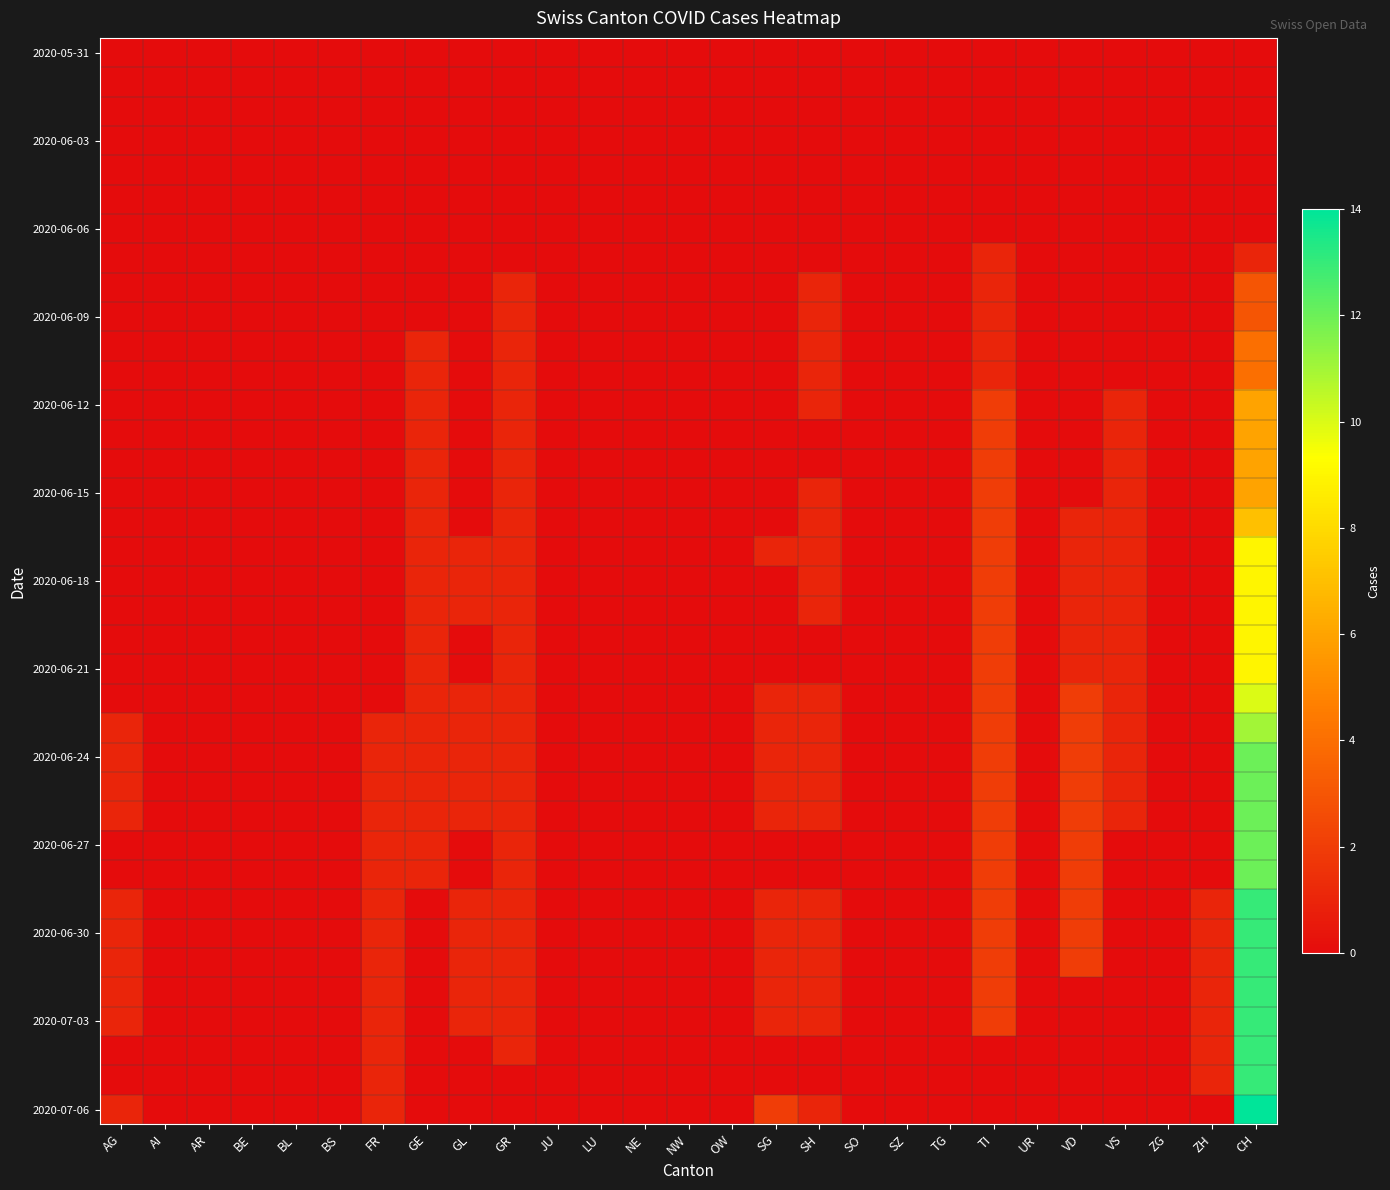

Which series has the largest total across all categories?

2020-06-24